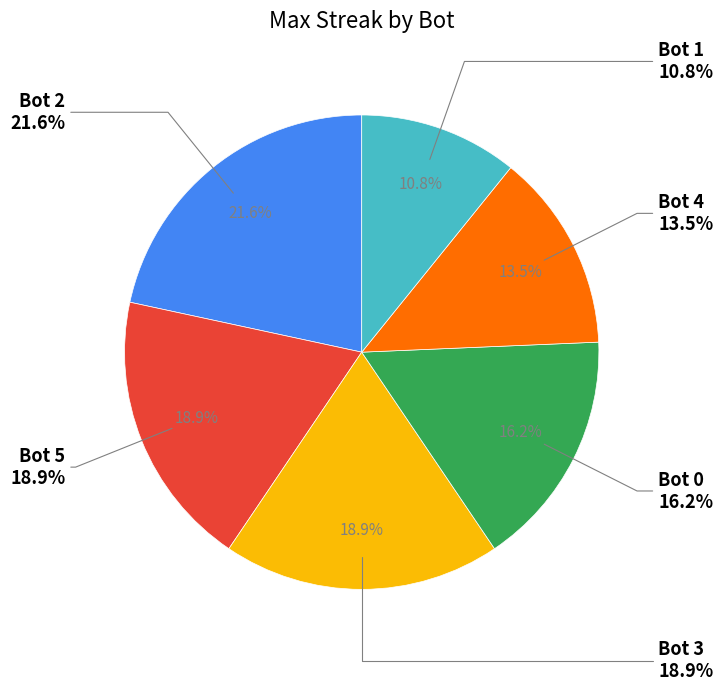

Rank the categories by value from highest to lowest.

Bot 2, Bot 5, Bot 3, Bot 0, Bot 4, Bot 1